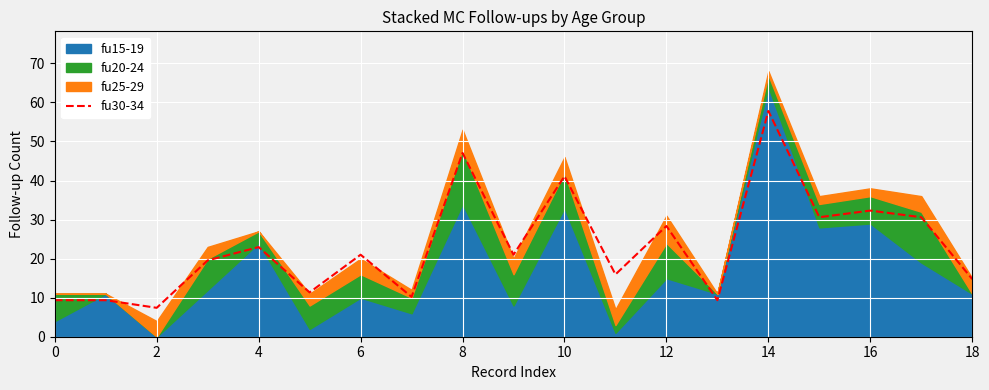

Reading left to right, list all the values displayed in this chart.

9.3	9.3	7.4	19.6	22.9	11.3	21.0	10.2	47.0	21.0	41.1	15.9	28.3	9.3	57.8	30.6	32.3	30.6	14.8